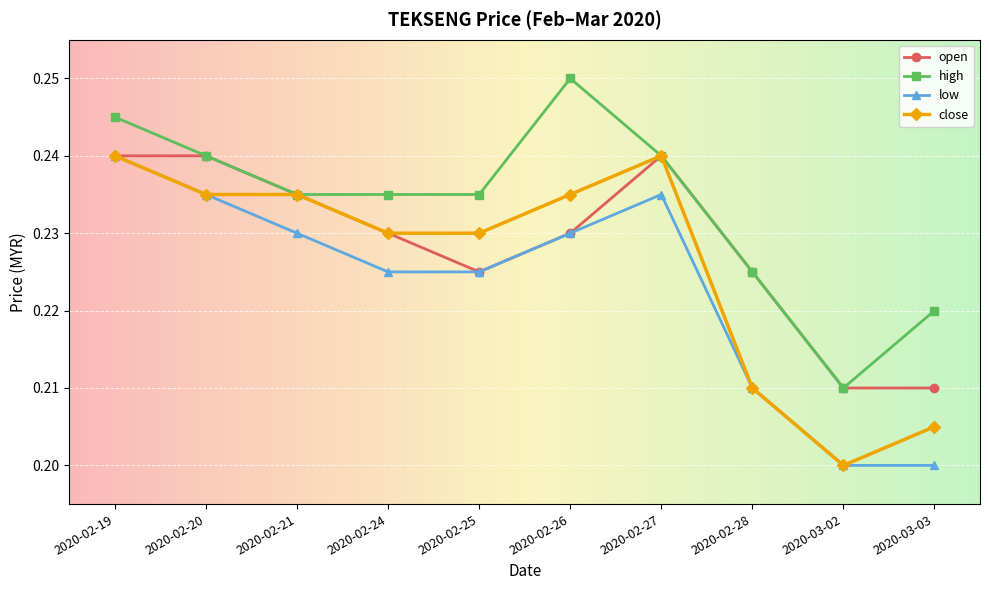

True or false: high and low intersect in this chart.

False